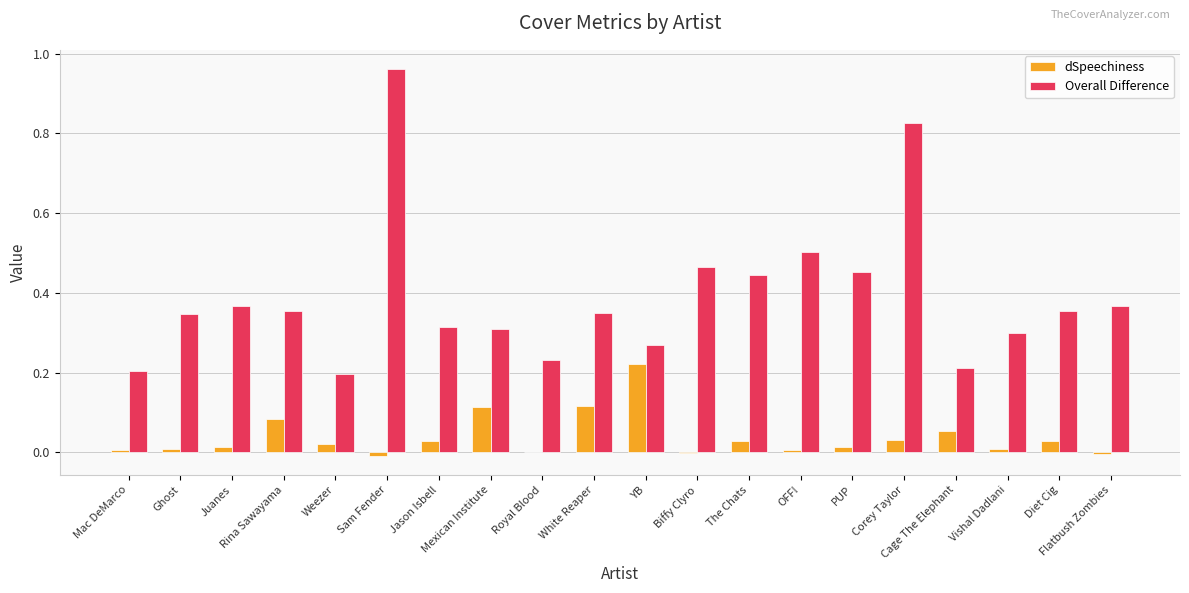

What are all the series names shown in the legend?

dSpeechiness, Overall Difference